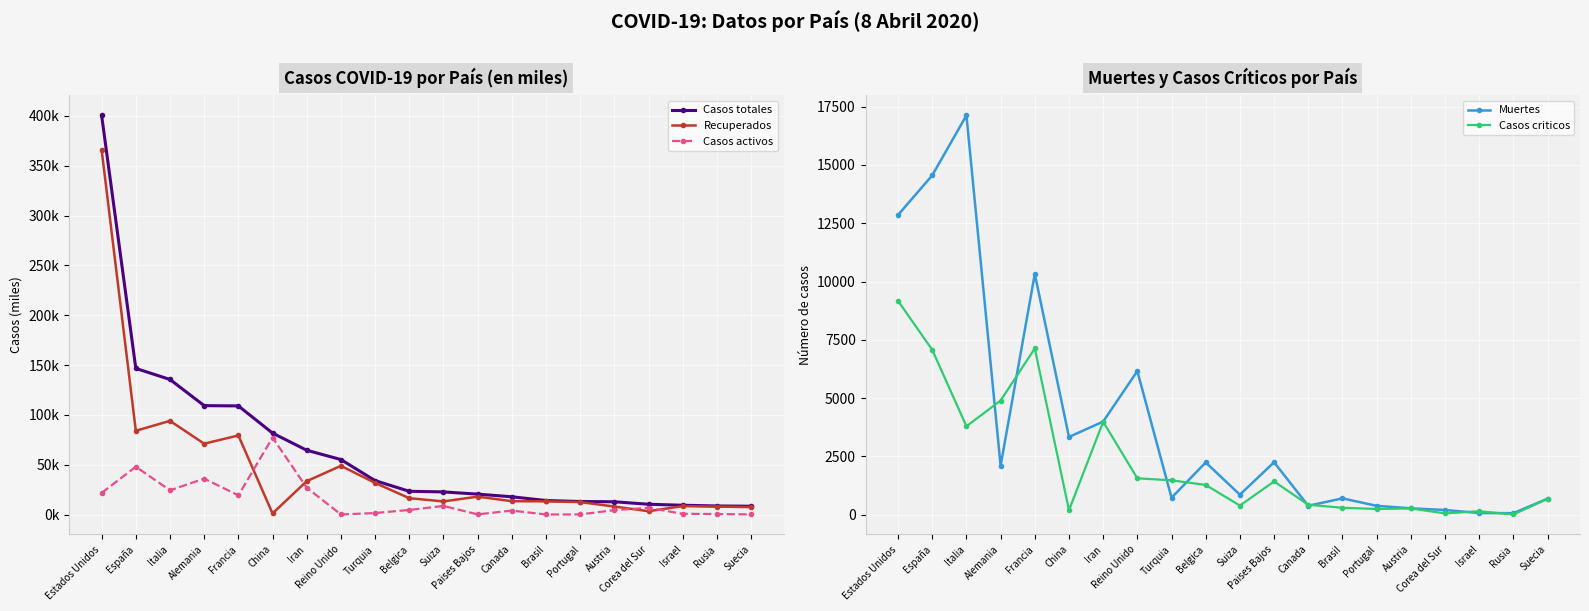

True or false: Casos activos and Casos totales intersect in this chart.

False